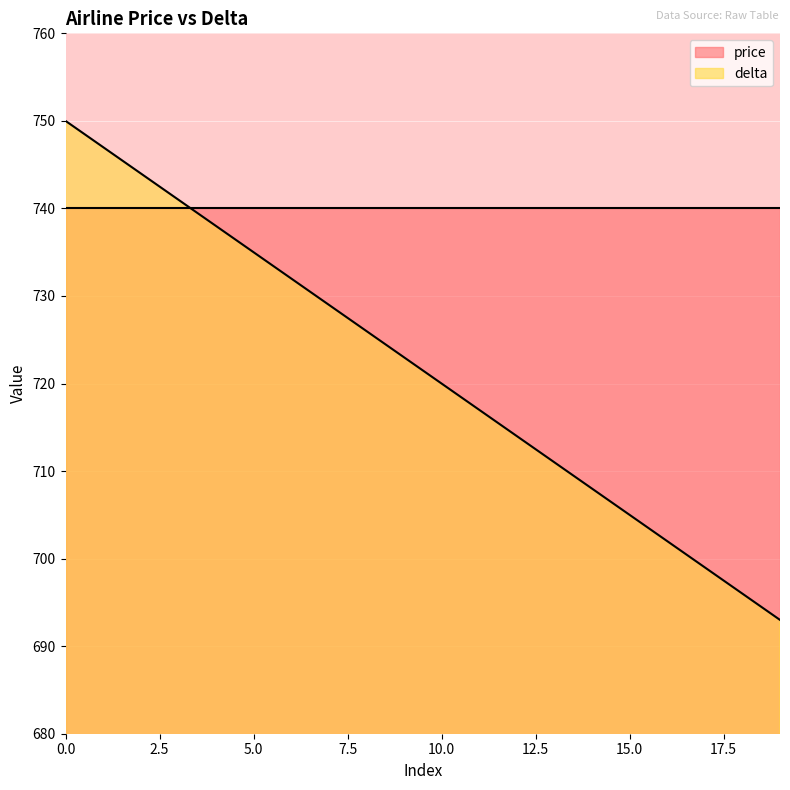

Reading left to right, list all the values displayed in this chart.

0=750	1=747	2=744	3=741	4=738	5=735	6=732	7=729	8=726	9=723	10=720	11=717	12=714	13=711	14=708	15=705	16=702	17=699	18=696	19=693